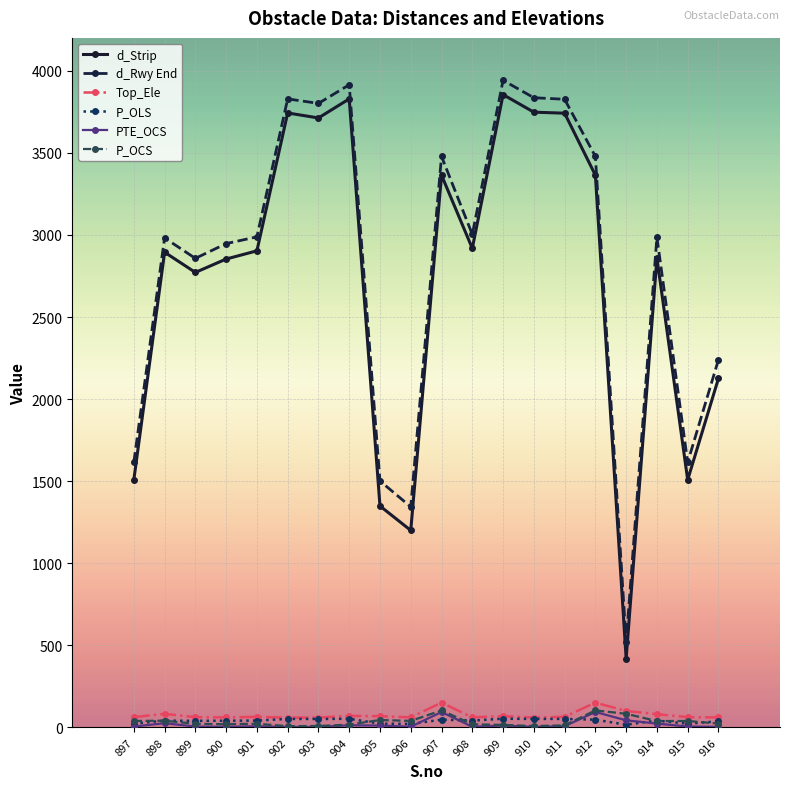

True or false: Top_Ele has more than 2 points higher than both neighbors.

True